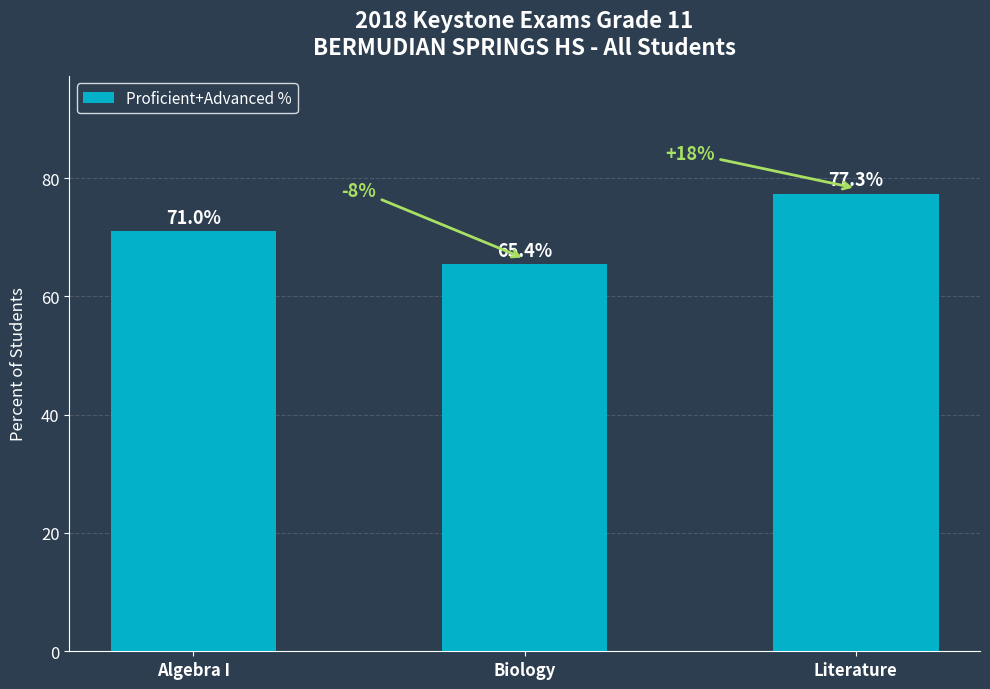

What is the average value?

71.2